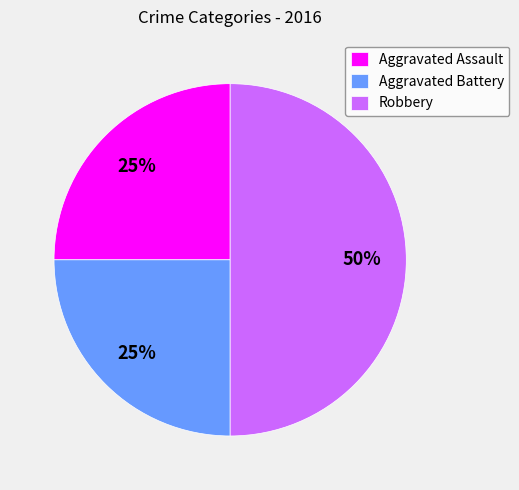

The Aggravated Assault slice represents 25% of the pie. True or false?

True